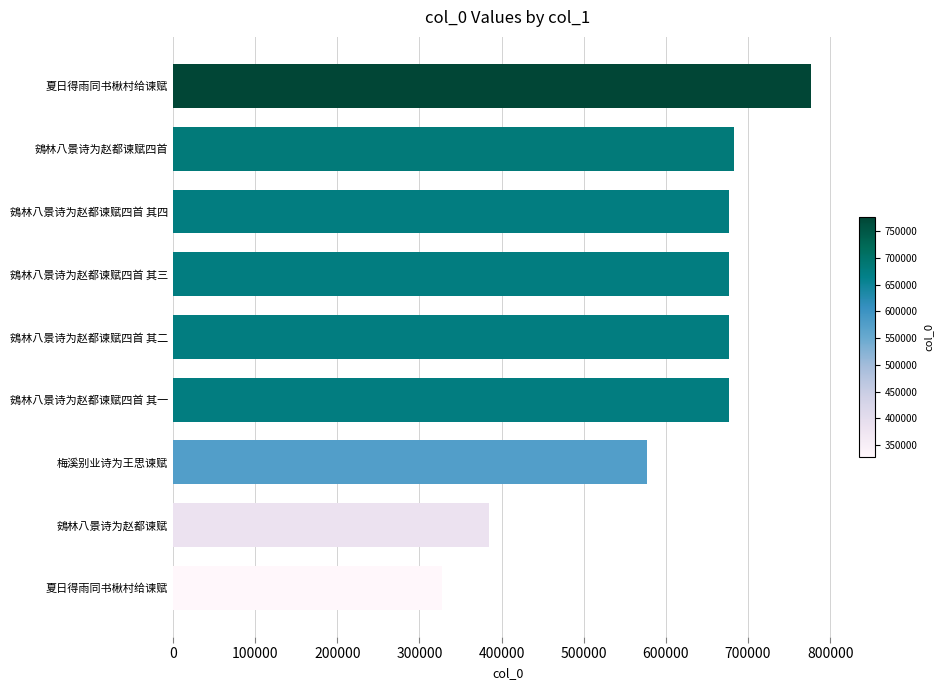

Count the number of data series in this chart.

1